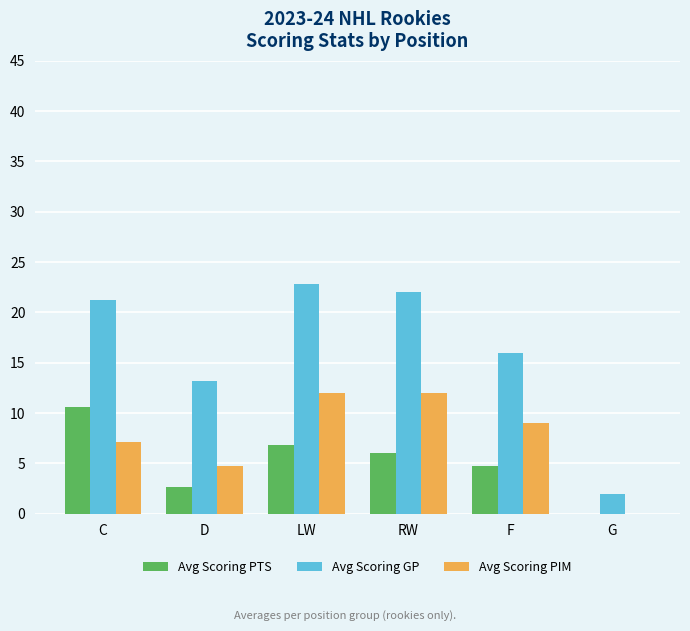

Where is Avg Scoring PTS nearest to the value 5?

F